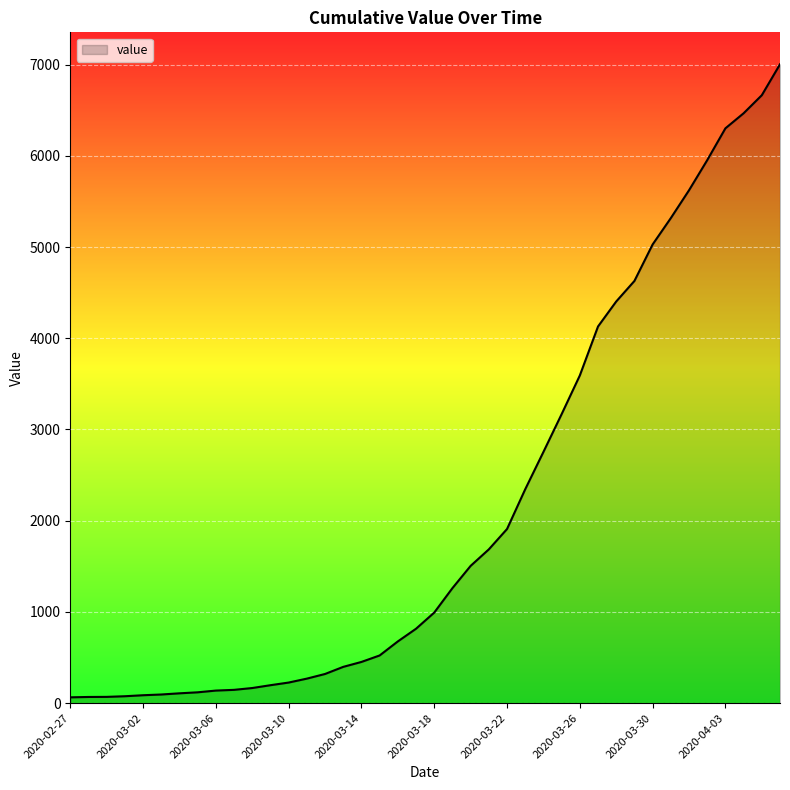

What is the difference between the maximum and second lowest values?

6935